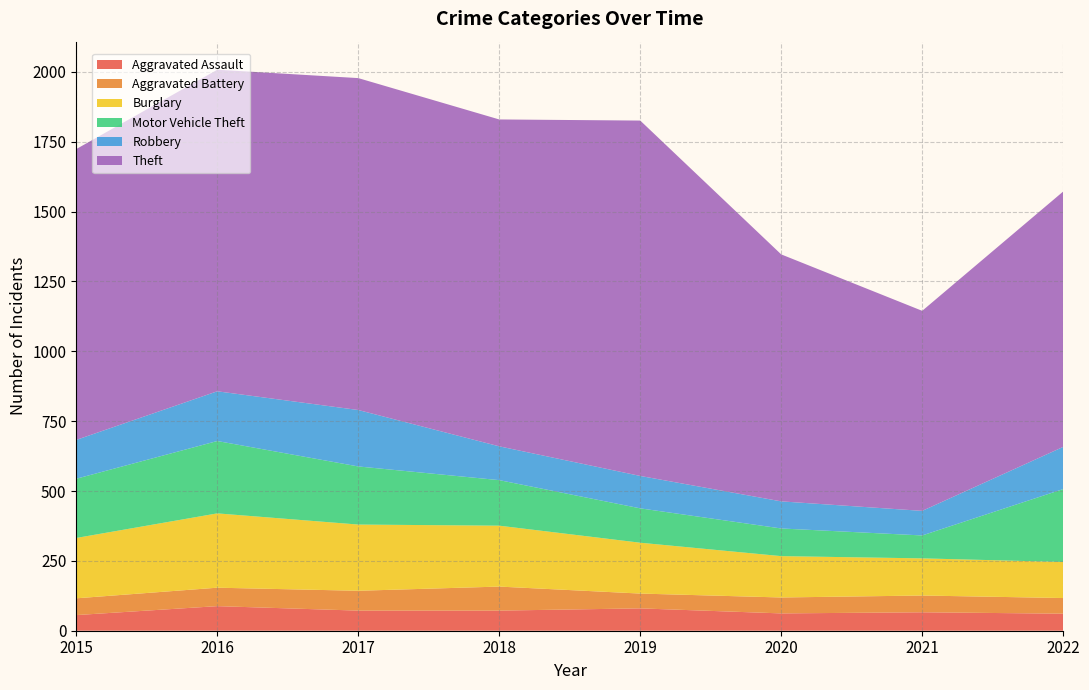

Reading left to right, transcribe all the data shown in this chart.

Aggravated Assault: 56	88	72	72	80	62	66	61
Aggravated Battery: 60	66	71	86	53	57	60	56
Burglary: 216	266	237	218	182	148	133	129
Motor Vehicle Theft: 212	259	208	163	123	99	82	261
Robbery: 139	178	202	121	116	97	88	151
Theft: 1041	1151	1188	1170	1272	884	716	914